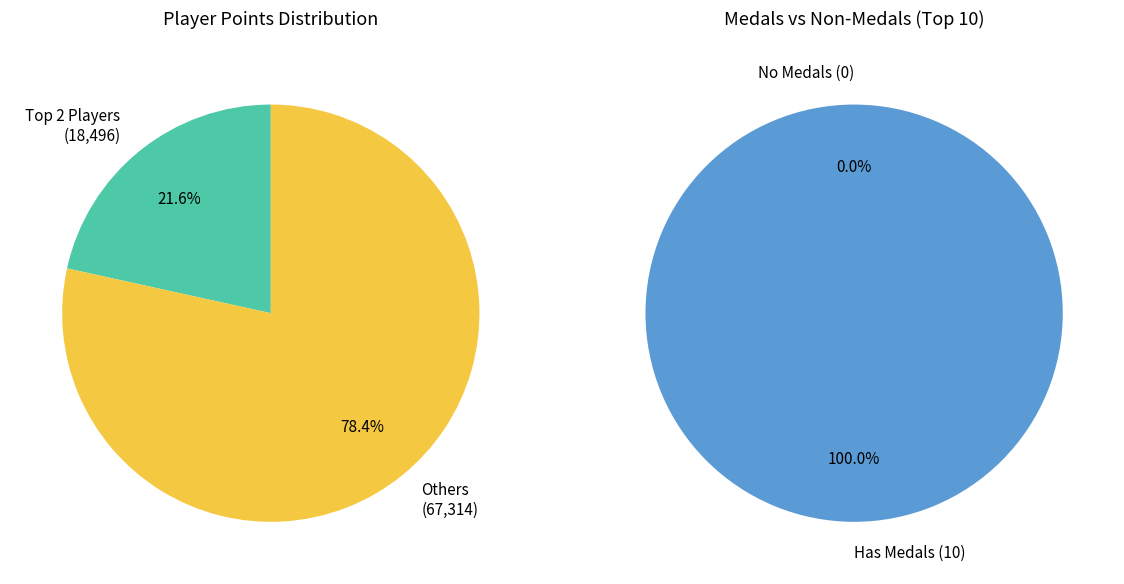

Is it true that Anonymous 4 is 1% of the pie?

False